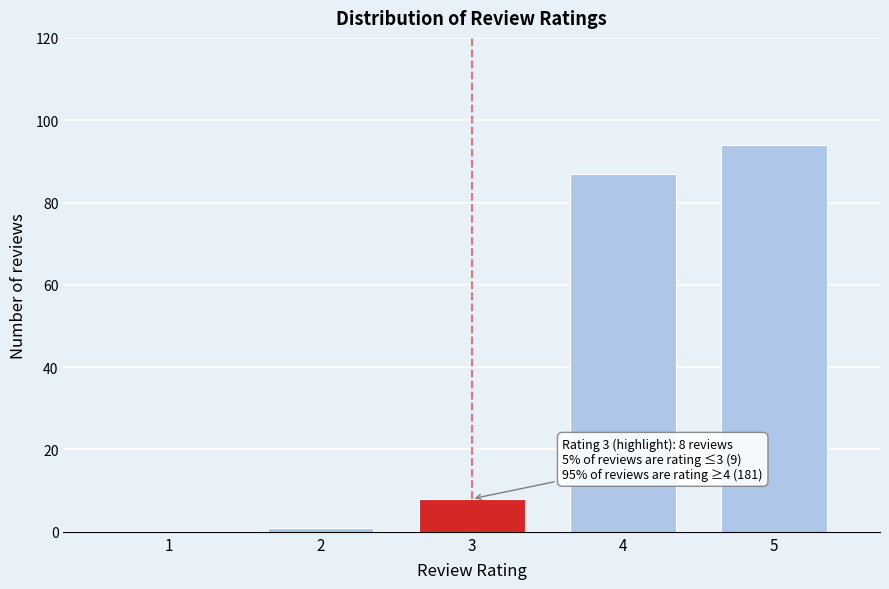

Reading left to right, transcribe all the data shown in this chart.

1=0	2=1	3=8	4=87	5=94